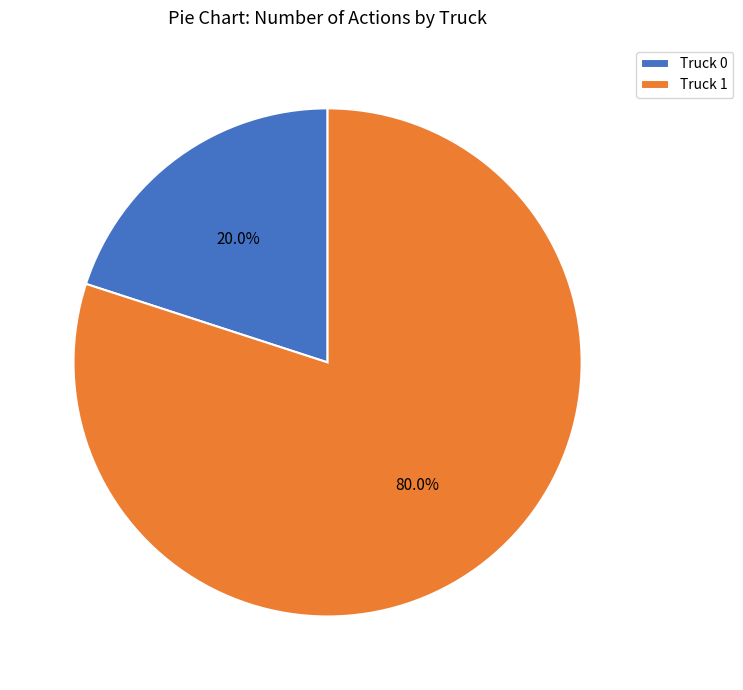

How much of the chart is everything except Truck 1?

20.0%